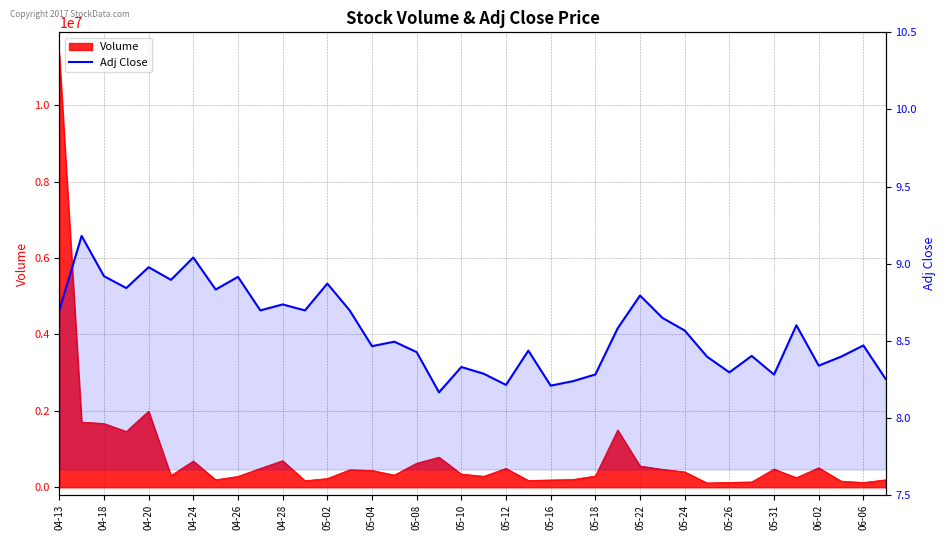

What is the greatest value displayed?

9.2